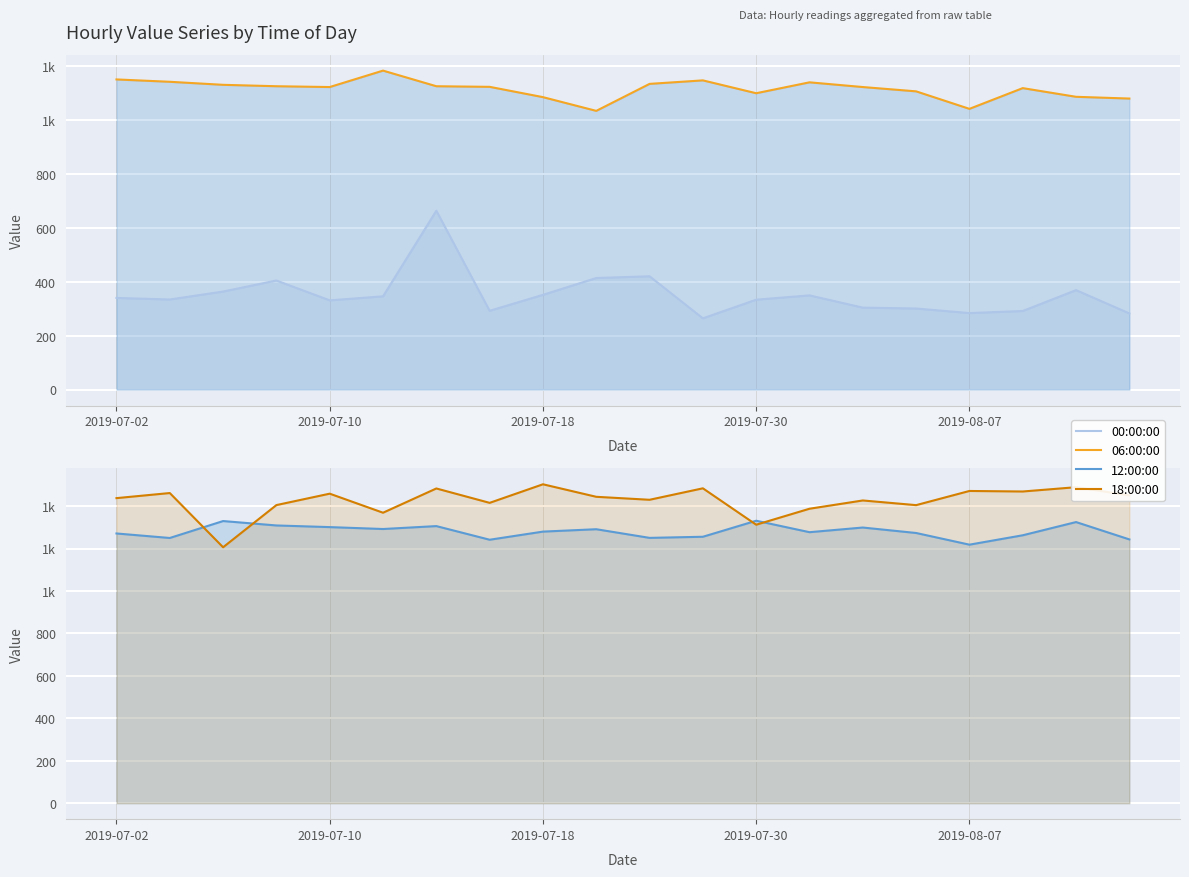

What is the highest value of the 06:00:00 series?

1184.5